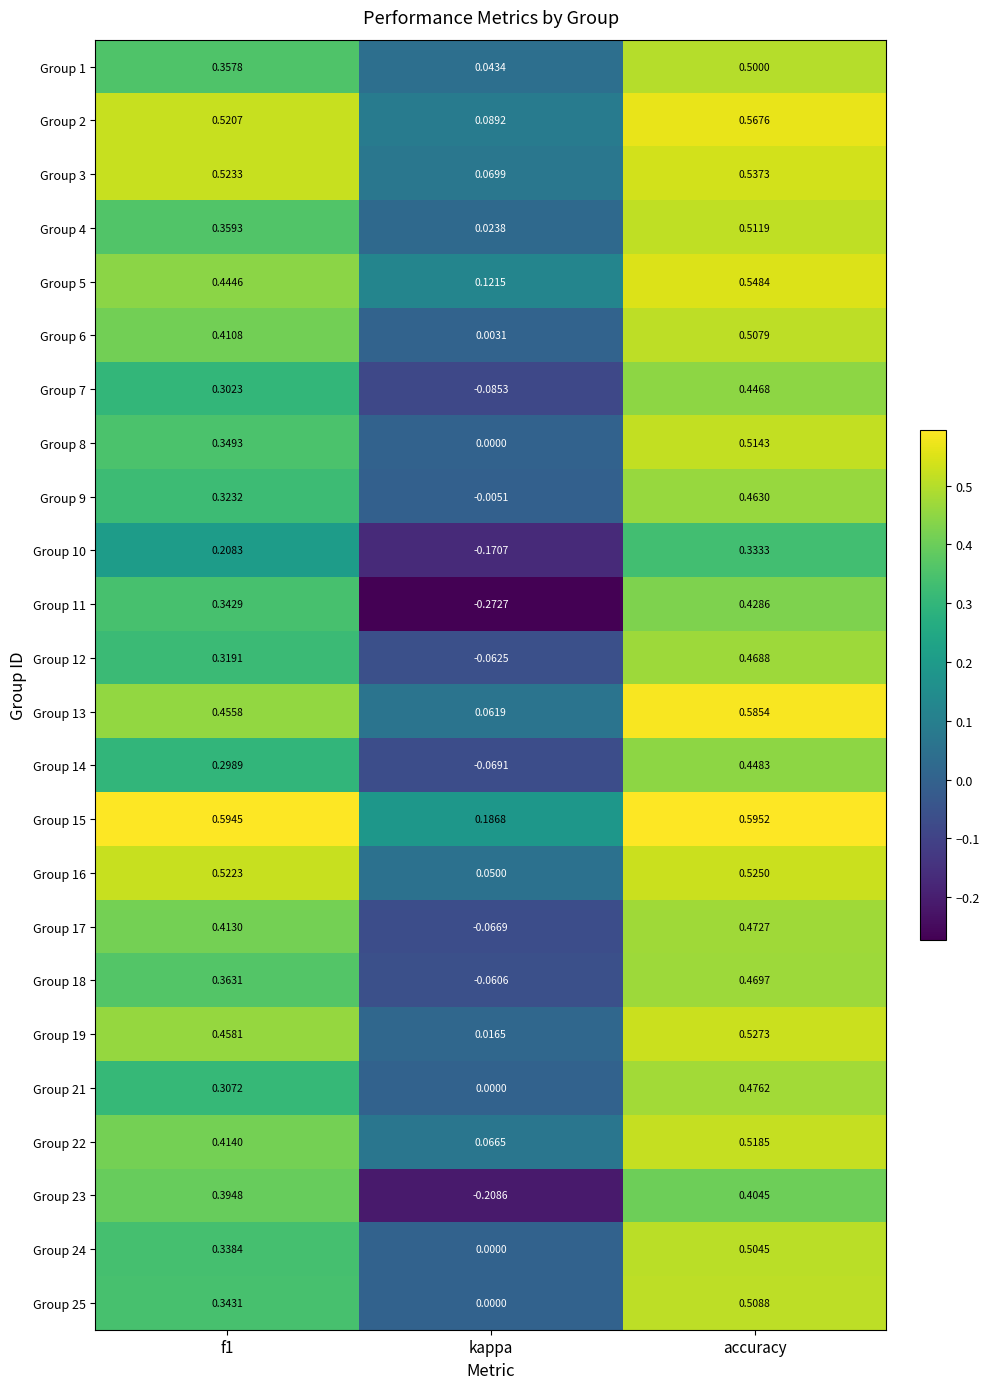

At how many categories does at least one series exceed 0?

3